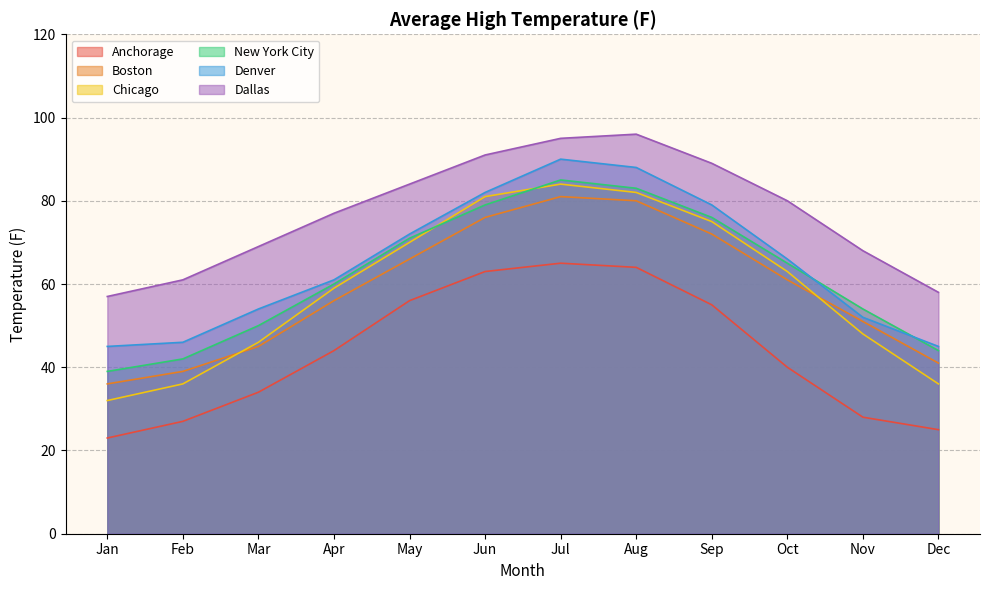

What is the smallest value displayed?

23